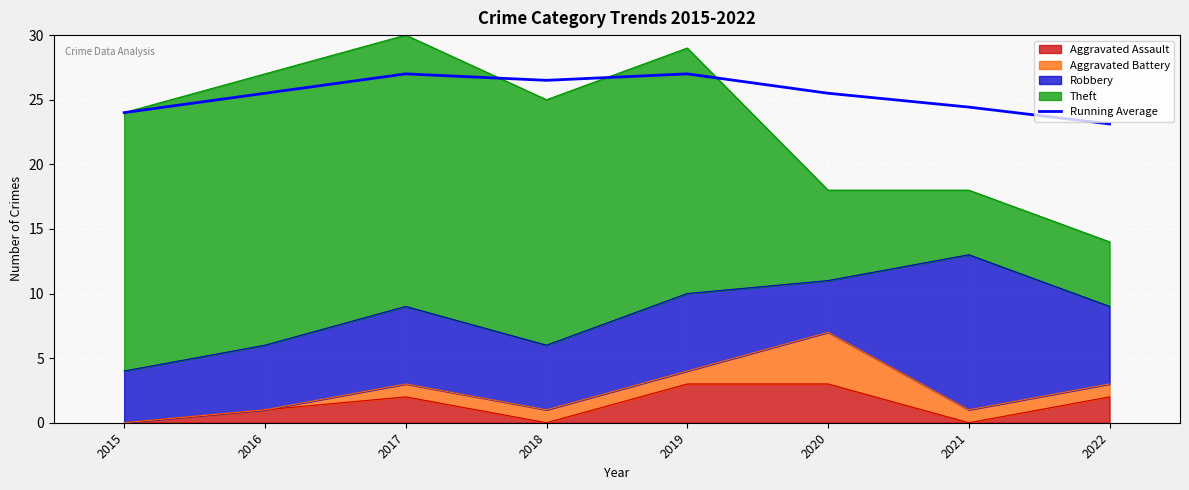

Approximately how many times larger is the value at 2017 compared to 2018?

1.0